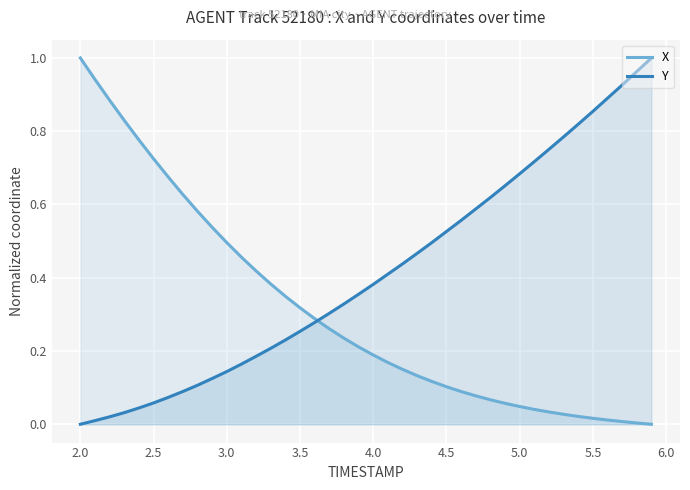

What are all the series names shown in the legend?

X, Y